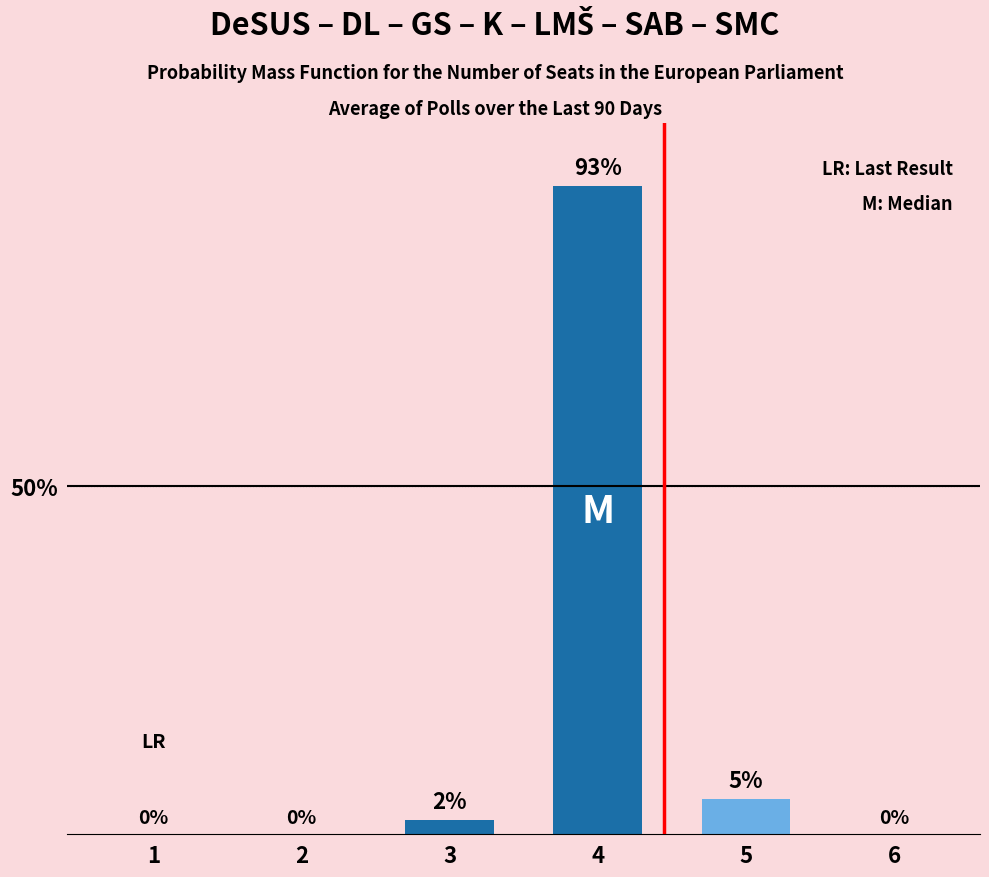

What is the maximum value shown in the chart?

93